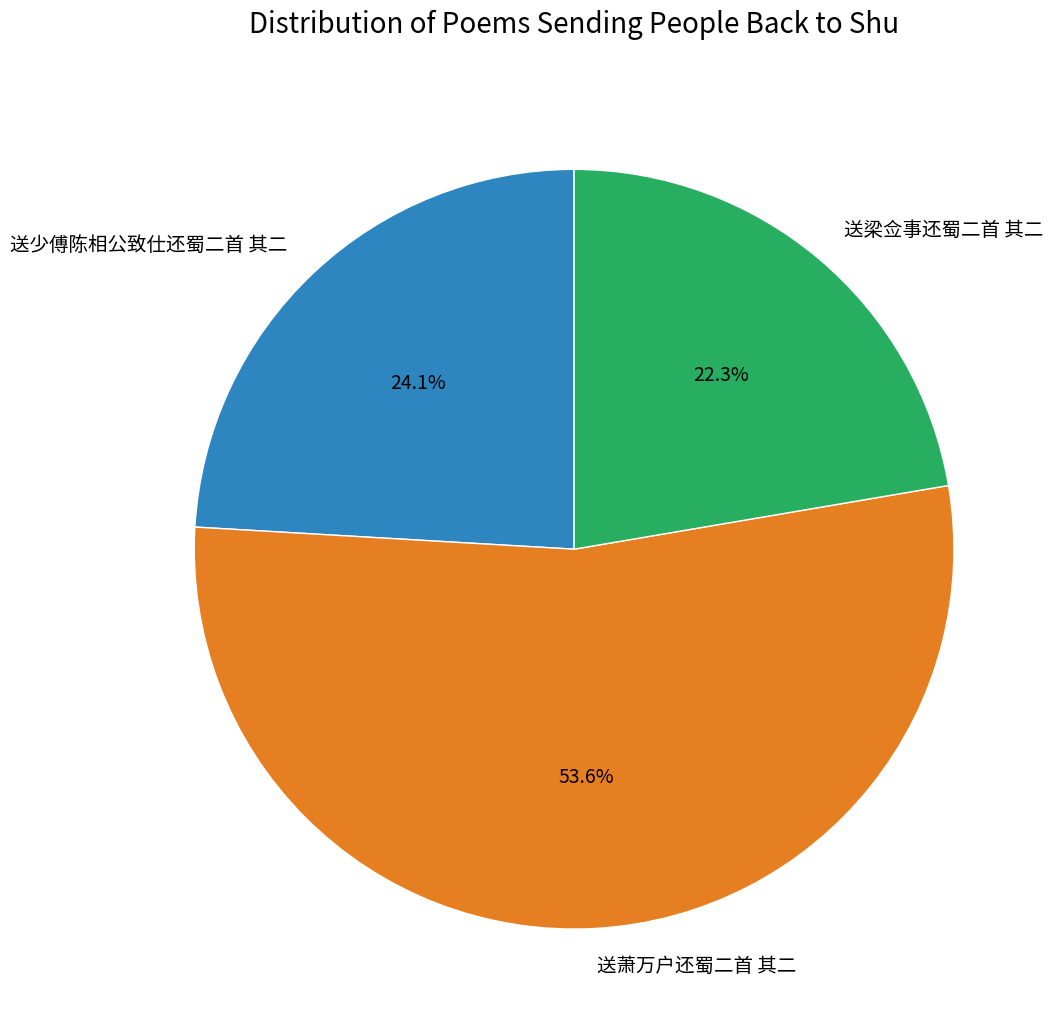

Between 送梁佥事还蜀二首 其二 and 送萧万户还蜀二首 其二, which is larger?

送萧万户还蜀二首 其二